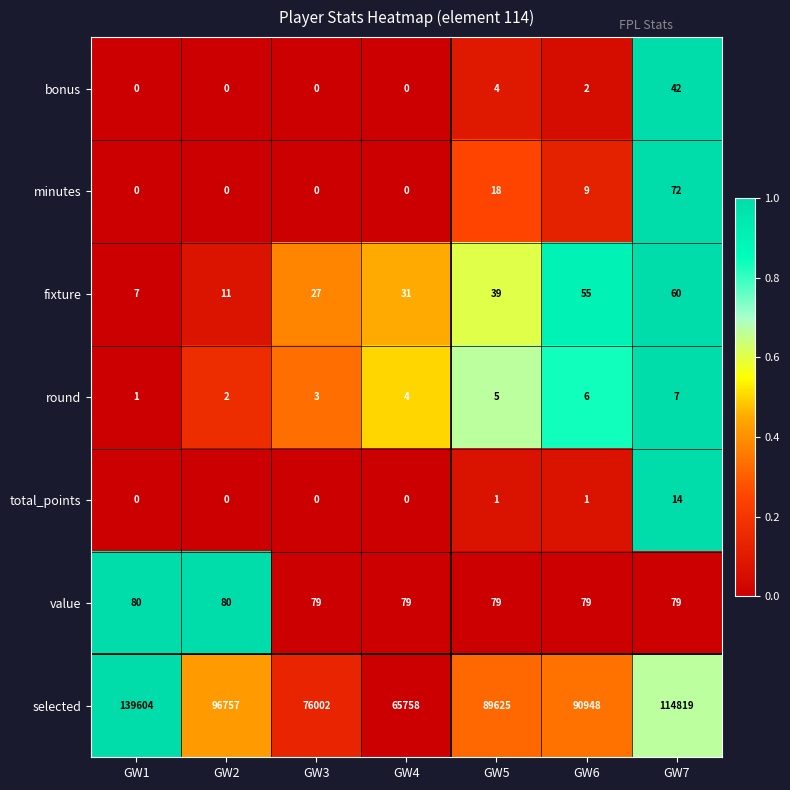

True or false: selected has a value of 123647 at GW3.

False